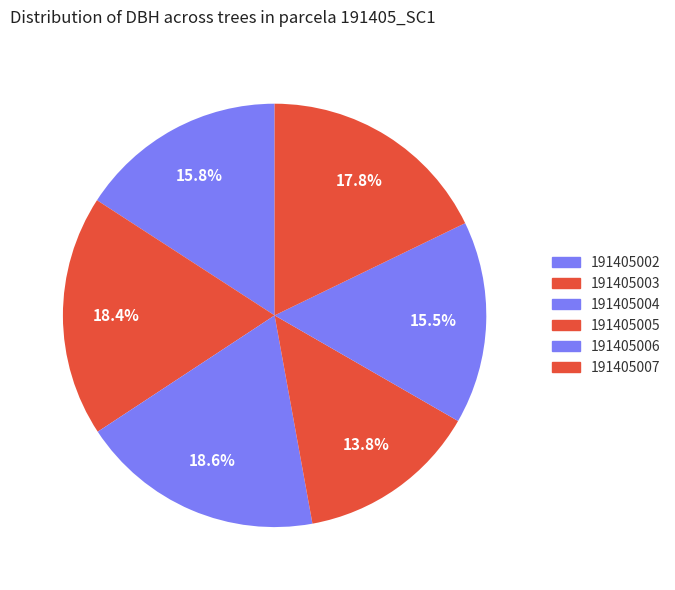

To the nearest percent, what is the difference between the 191405004 and 191405005 slice percentages?

5%